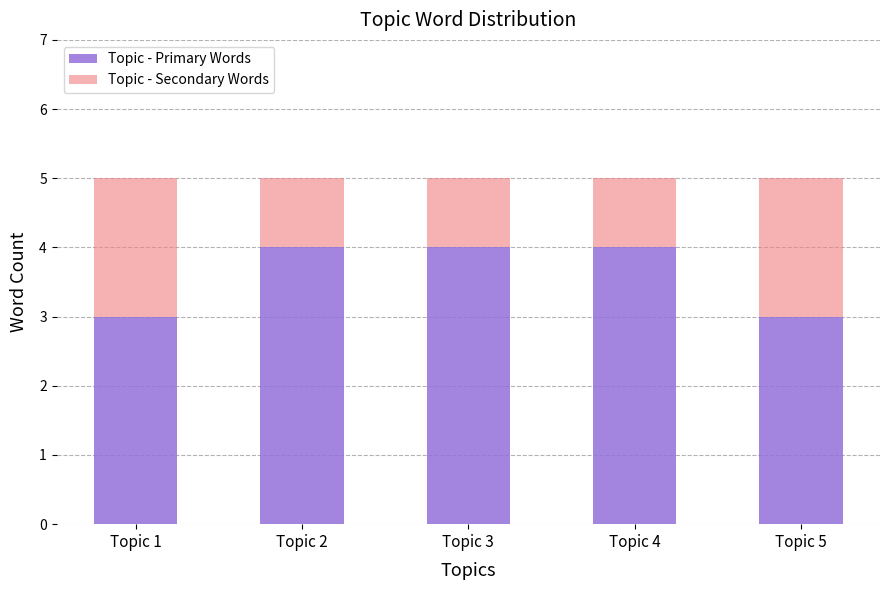

Is it true that Topic - Primary Words equals 4 at Topic 5?

False